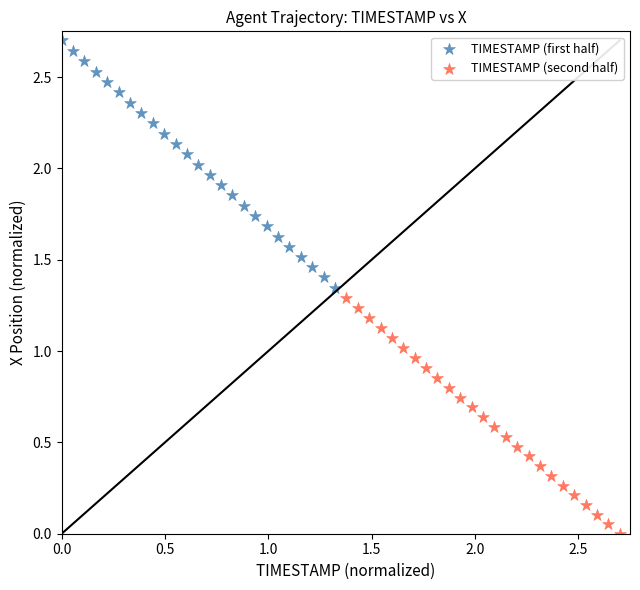

Which series contains the lowest Y value?

TIMESTAMP (second half)